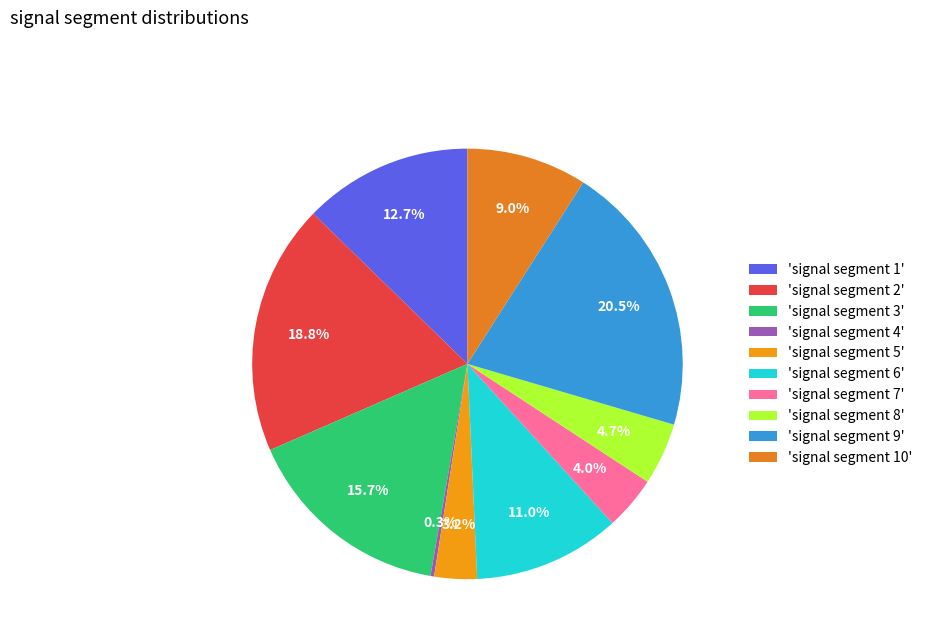

Rank the categories by value from lowest to highest.

signal segment 4, signal segment 5, signal segment 7, signal segment 8, signal segment 10, signal segment 6, signal segment 1, signal segment 3, signal segment 2, signal segment 9